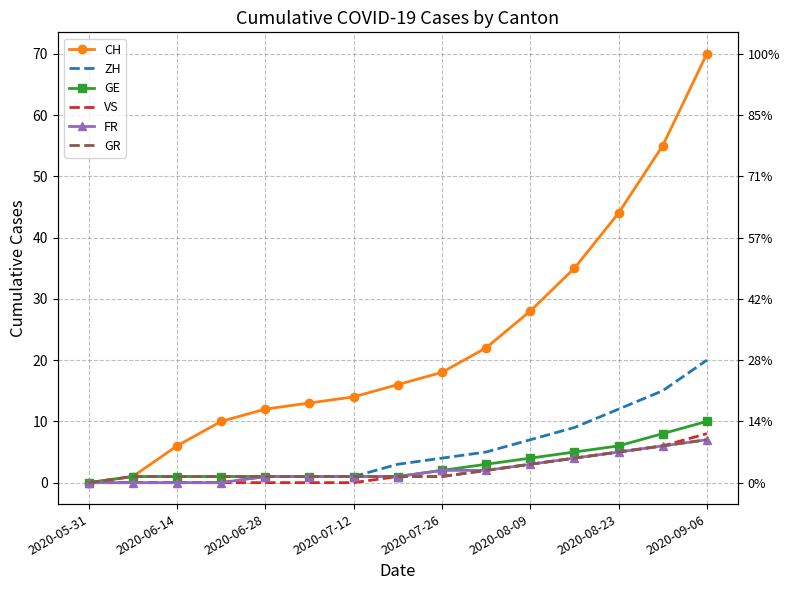

Which series changed the most between 2020-05-31 and 2020-07-12?

CH